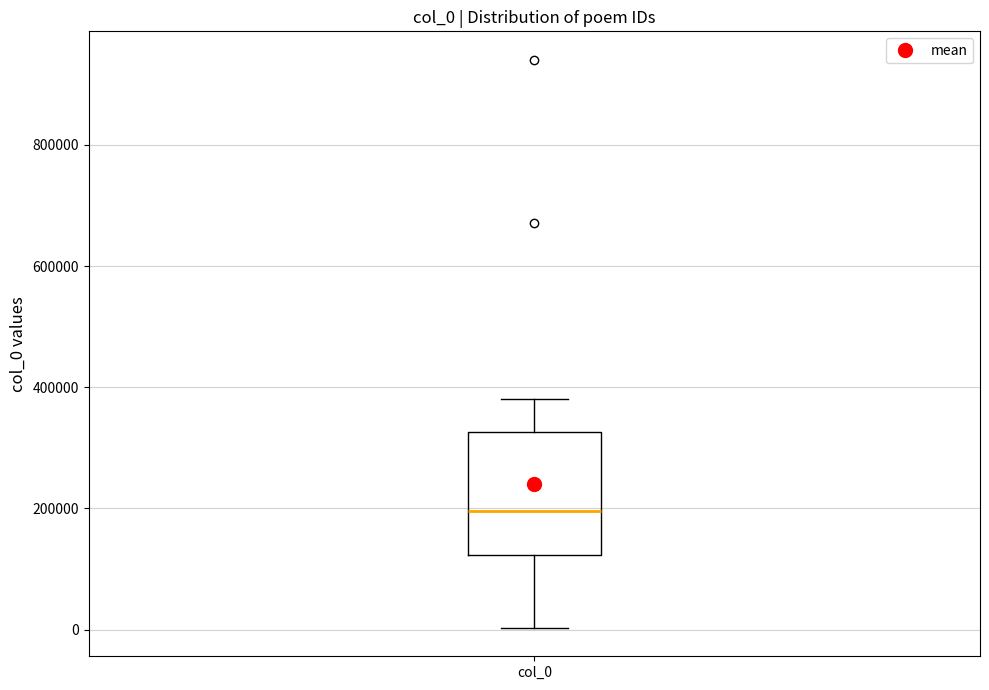

Transcribe this box plot: give where the median line is, the range the box spans, and where the two whiskers end, as read against the y-axis. The values are not printed on the chart, so give them approximately, as read against the axis.

median 200000, box 120000 to 320000, whiskers 0 to 380000